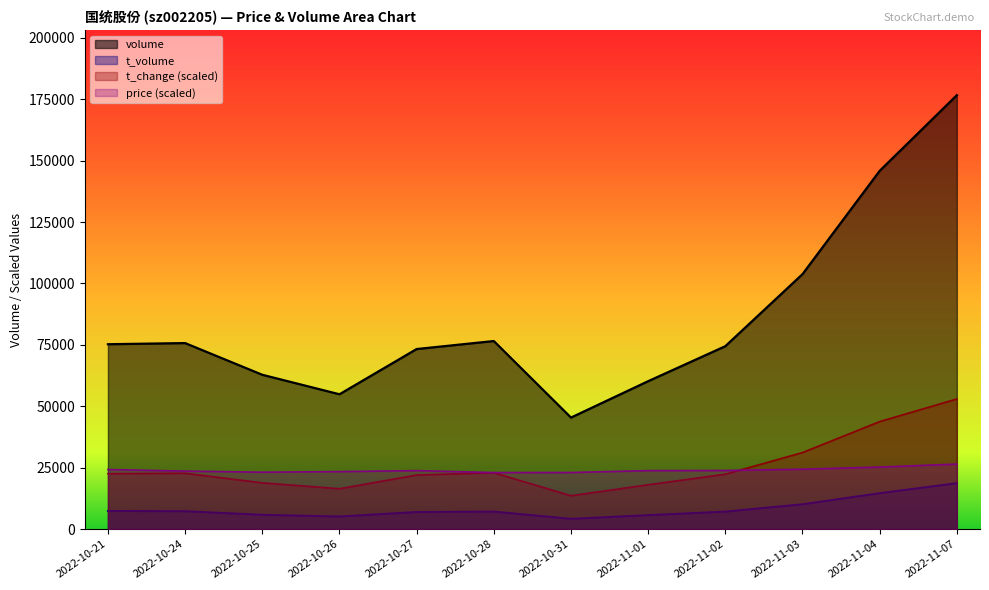

What is the difference between the highest and lowest values at 2022-11-04?

131193.0